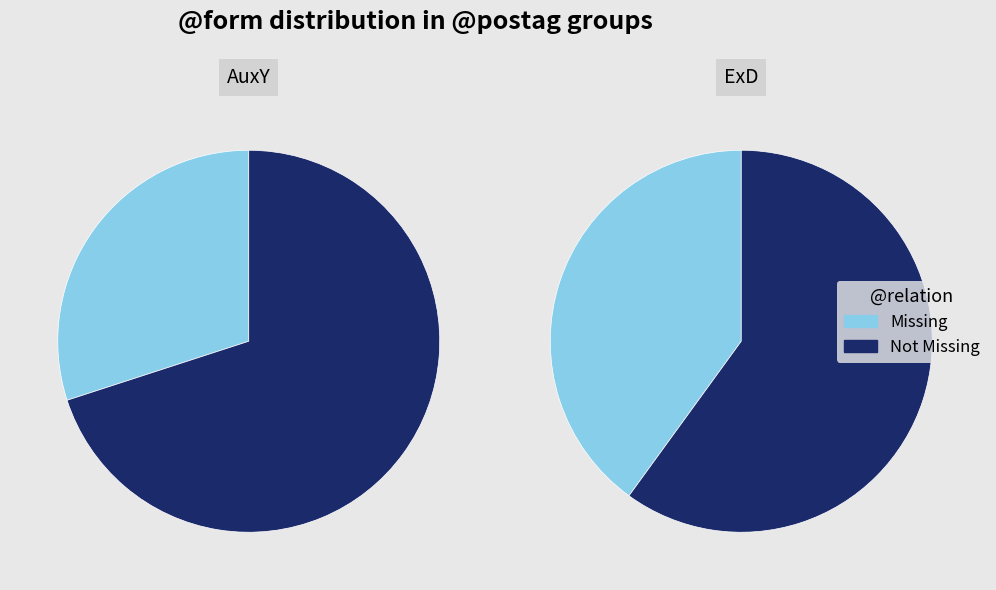

To the nearest percent, what is the combined percentage of 0 and 1?

100%